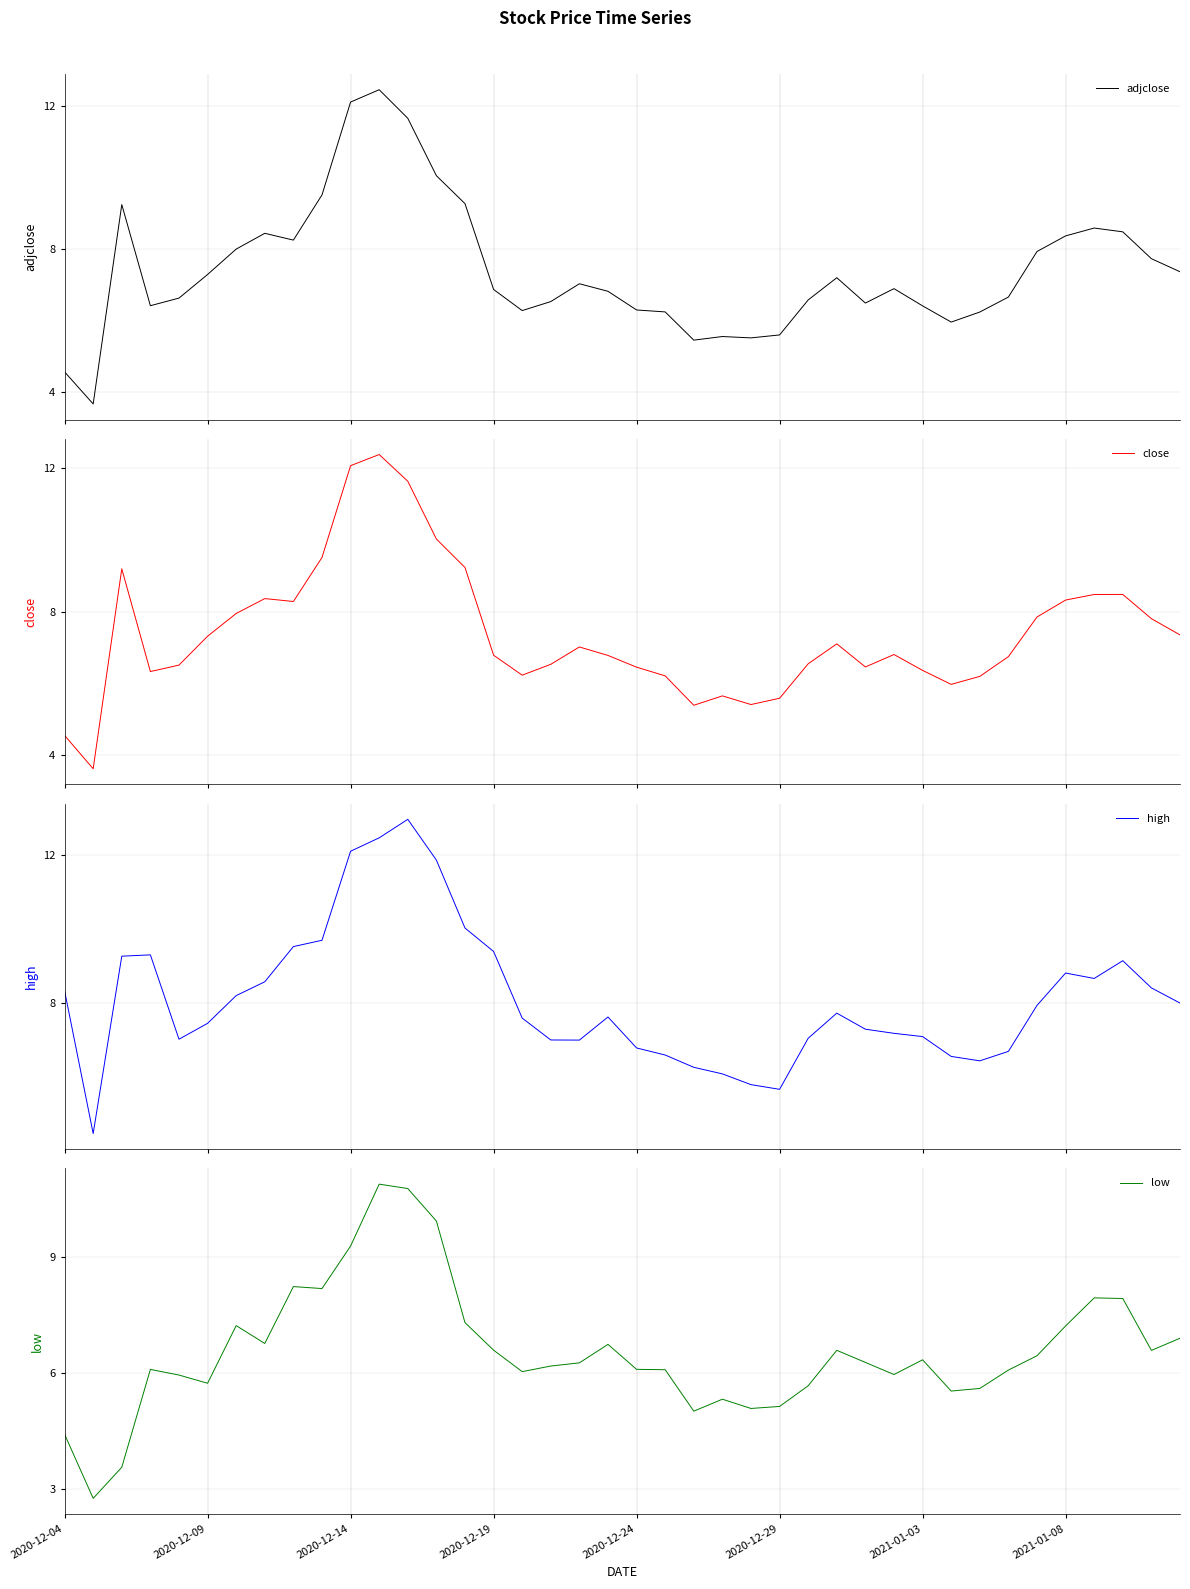

What value does the close series have at 22?

5.4